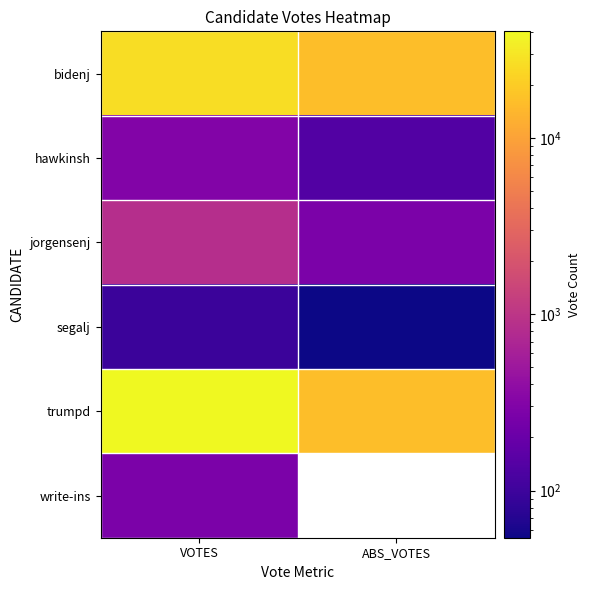

What is the approximate value of hawkinsh at ABS_VOTES?

140.0